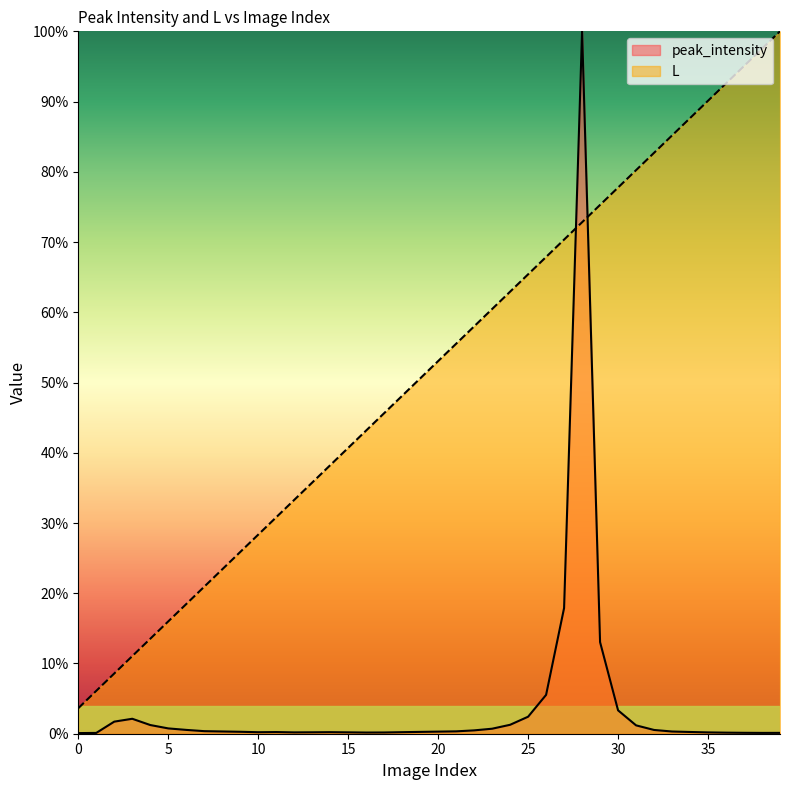

What is the sum of the values at 27 and 33?

1.6